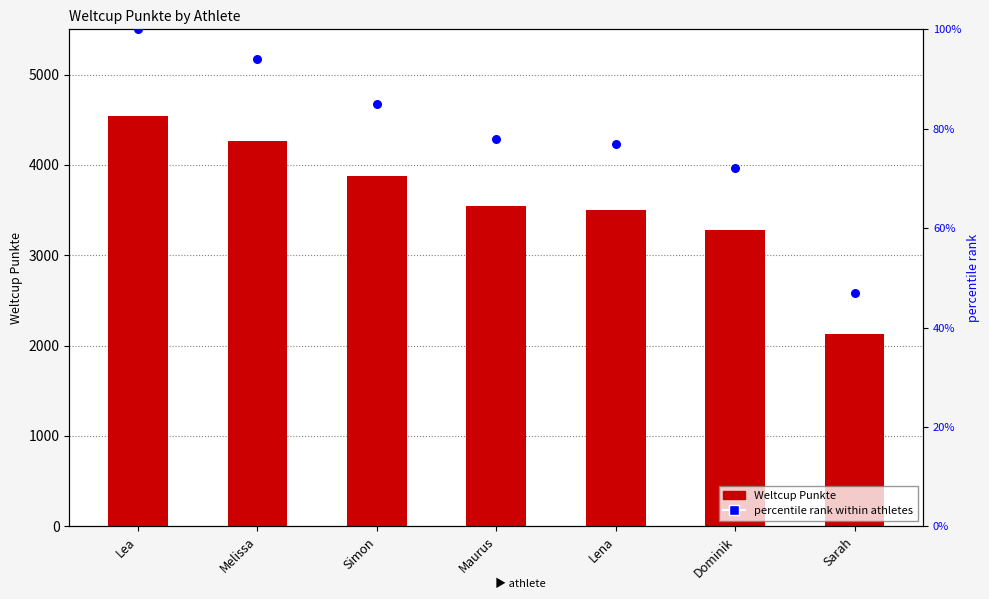

What is the total value across all series at Lea?

4642